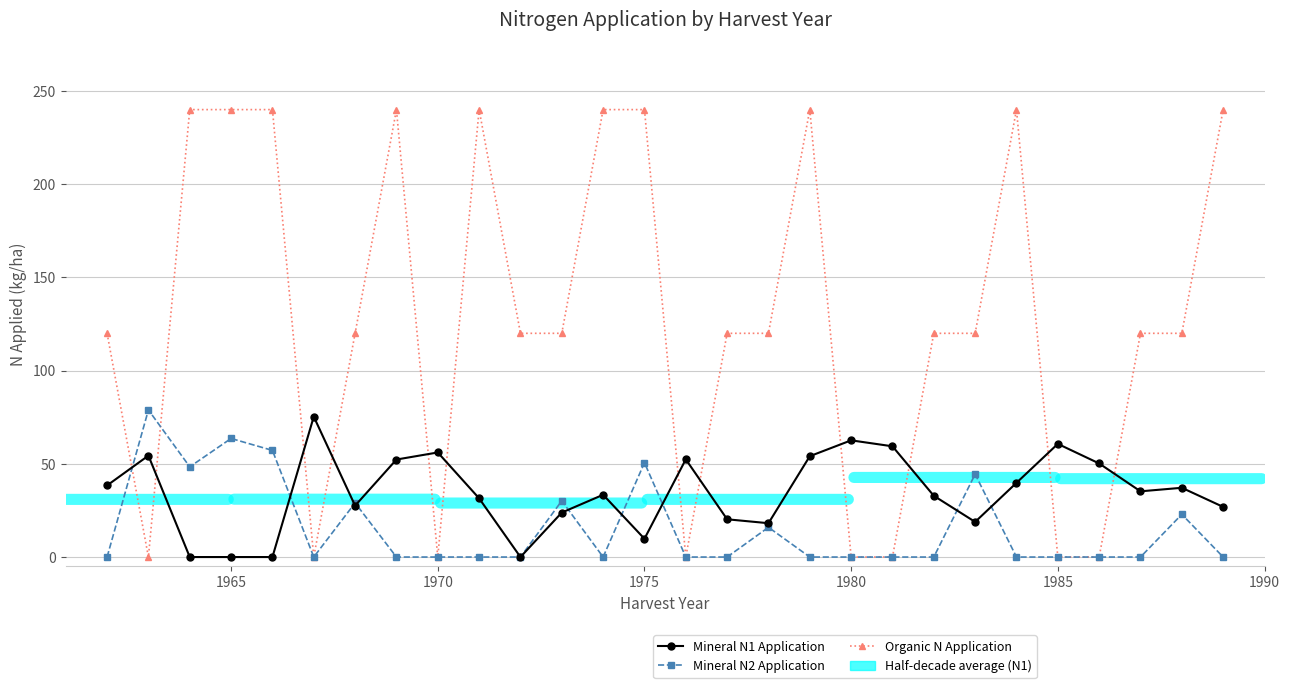

What is the maximum value for Mineral N1 Application?

75.3